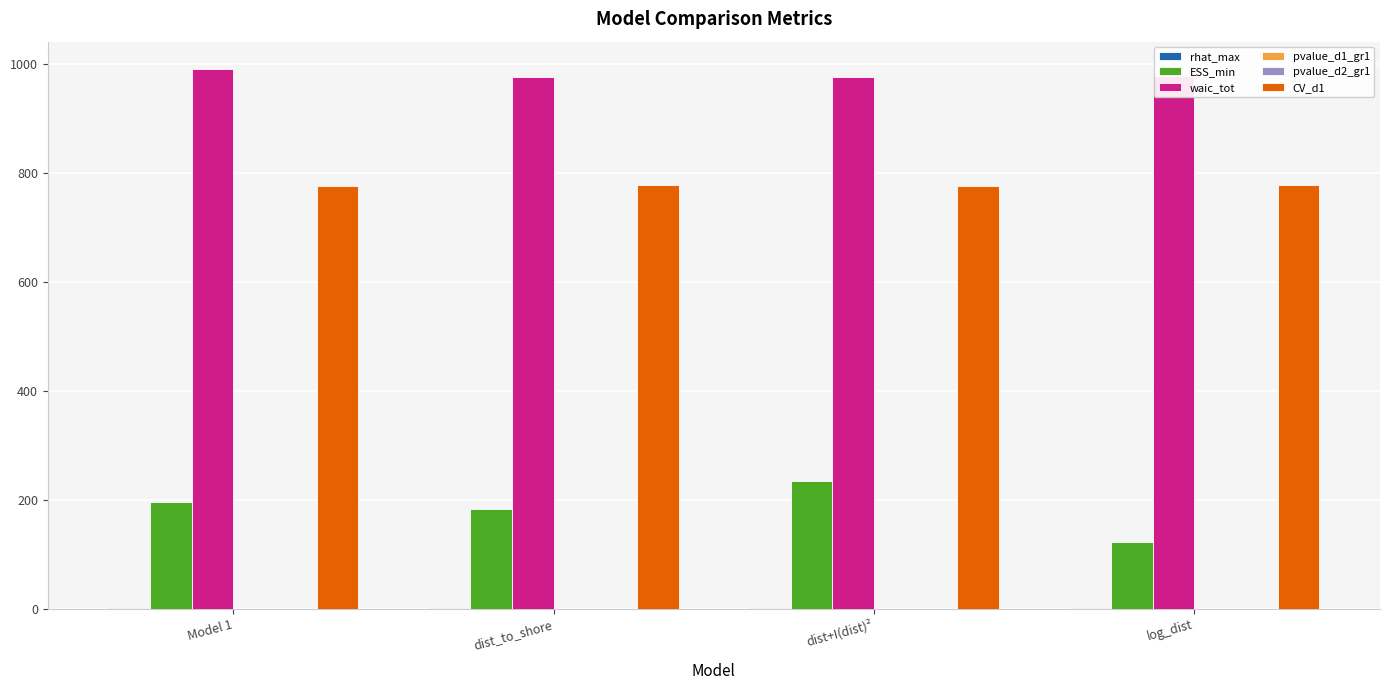

True or false: CV_d1 has a value of 197.1 at dist+I(dist)².

False